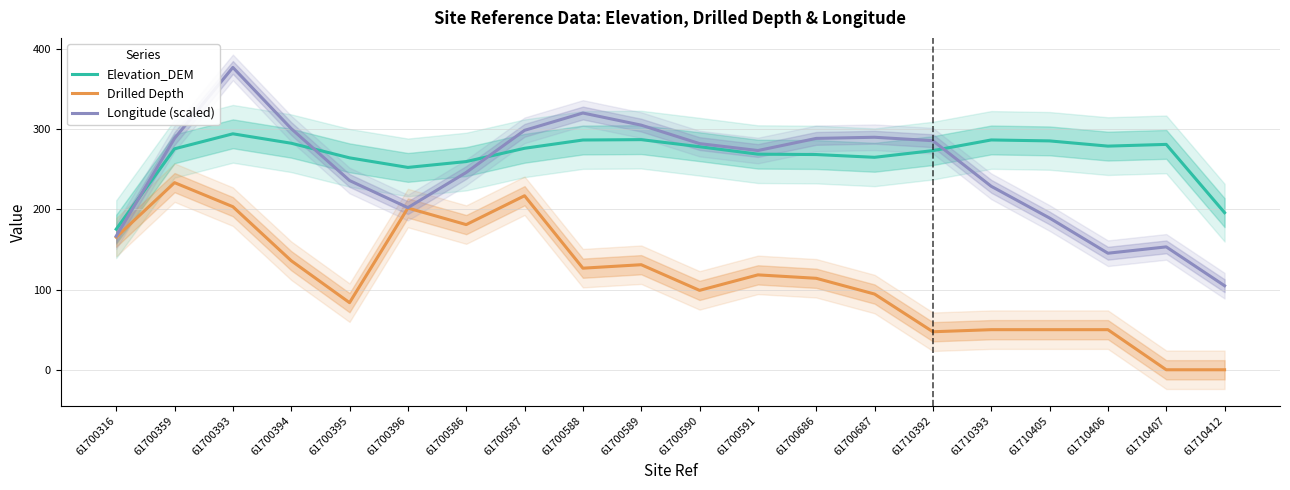

Reading left to right, transcribe all the data shown in this chart.

Elevation_DEM: 61700316=175.3	61700359=275.5	61700393=294.2	61700394=282.5	61700395=264.3	61700396=252.3	61700586=259.6	61700587=276.2	61700588=286.5	61700589=287.0	61700590=278.1	61700591=268.8	61700686=268.4	61700687=264.9	61710392=273.3	61710393=286.6	61710405=285.4	61710406=278.9	61710407=281.0	61710412=195.9
Drilled Depth: 61700316=165.3	61700359=233.3	61700393=203.3	61700394=136.0	61700395=83.7	61700396=201.7	61700586=181.0	61700587=217.0	61700588=126.7	61700589=131.0	61700590=99.0	61700591=118.3	61700686=114.1	61700687=94.4	61710392=47.4	61710393=50.0	61710405=50.0	61710406=50.0	61710407=0.0	61710412=0.0
Longitude (scaled): 61700316=166.7	61700359=288.5	61700393=377.0	61700394=300.7	61700395=236.0	61700396=202.2	61700586=246.0	61700587=298.6	61700588=320.1	61700589=305.0	61700590=282.0	61700591=273.4	61700686=288.5	61700687=289.9	61710392=285.6	61710393=228.8	61710405=189.2	61710406=145.3	61710407=153.2	61710412=104.8